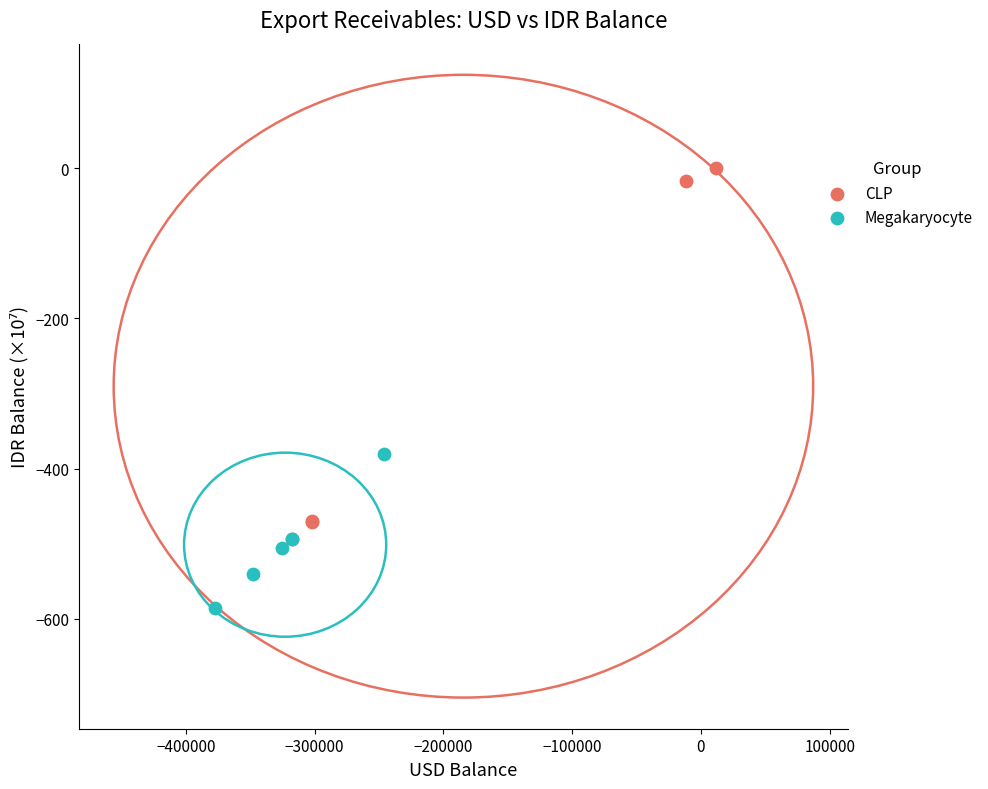

Which series has the largest Y range (max minus min)?

CLP